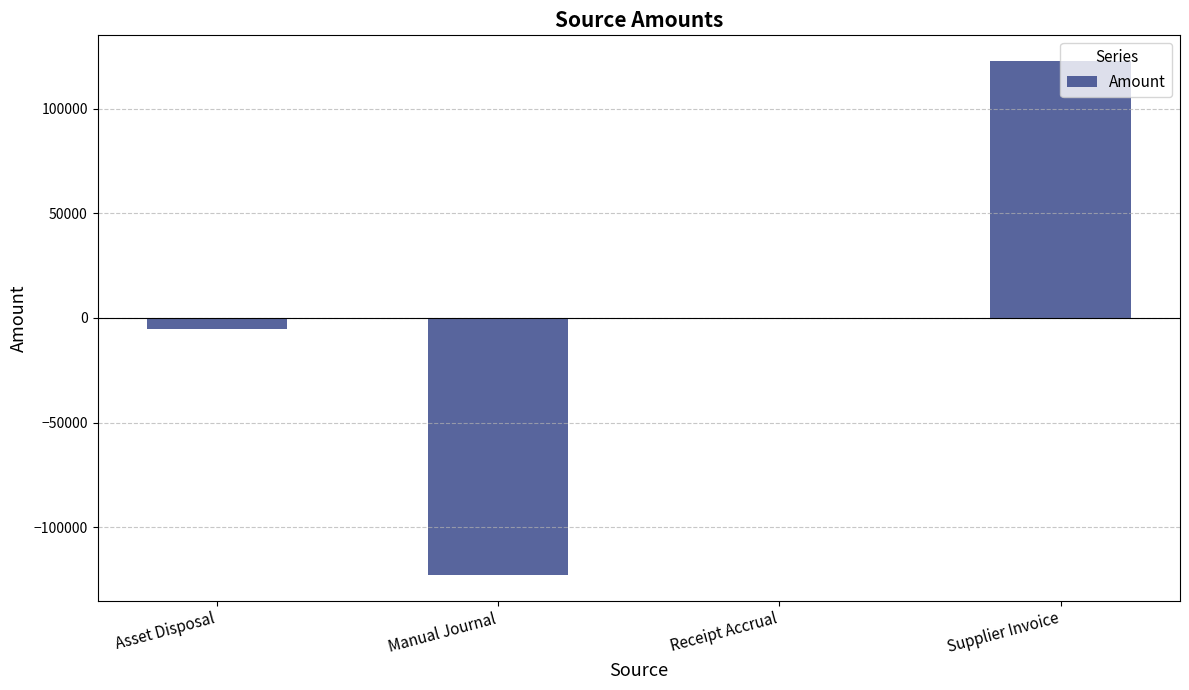

True or false: the data shows 122850.2 at Supplier Invoice.

True